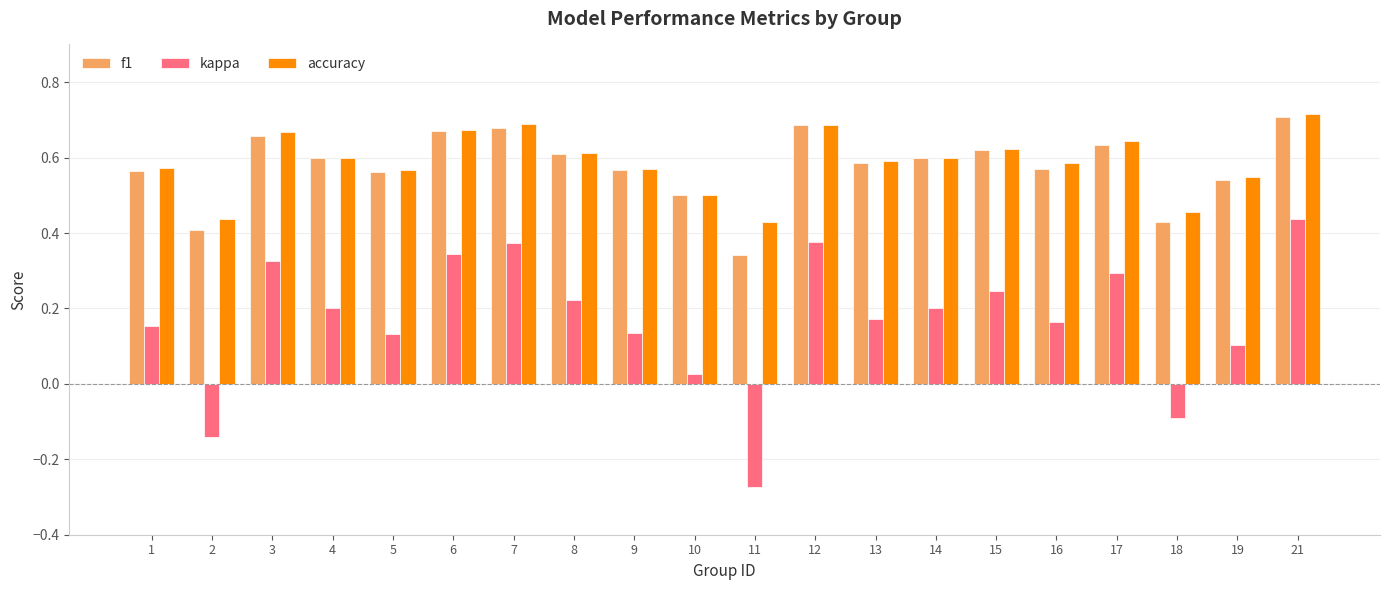

Which series changed the most between 17 and 21?

kappa